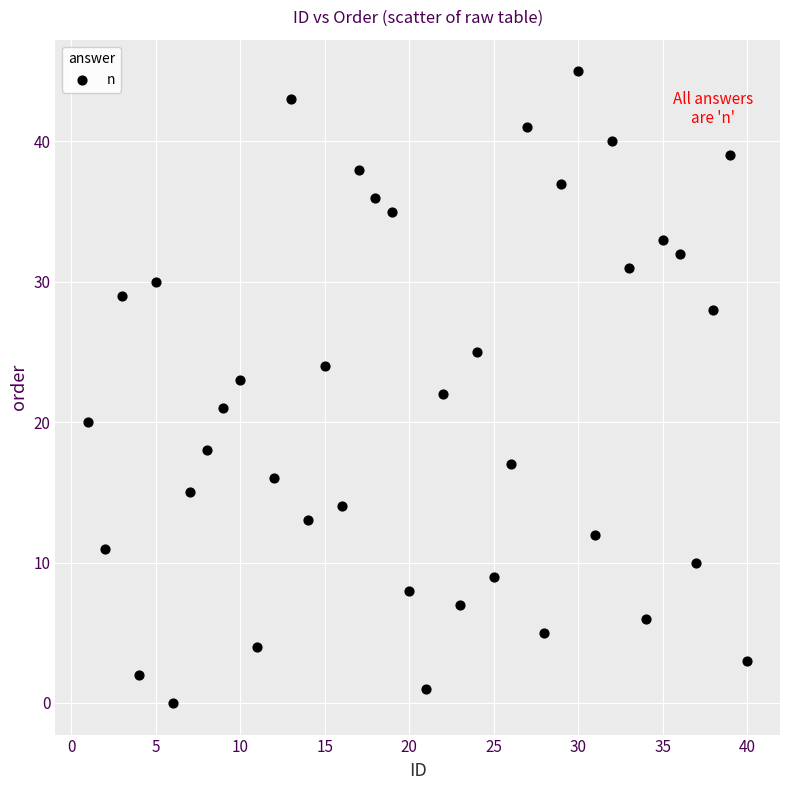

What is the range of Y values (max minus min)?

45